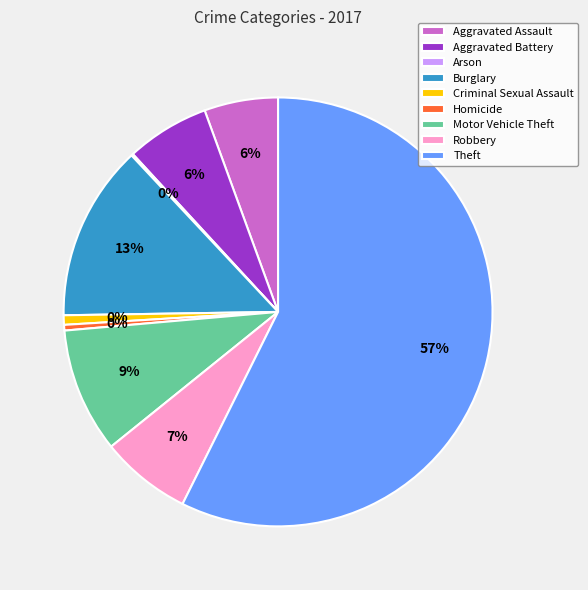

To the nearest percent, what is the average slice percentage?

11%